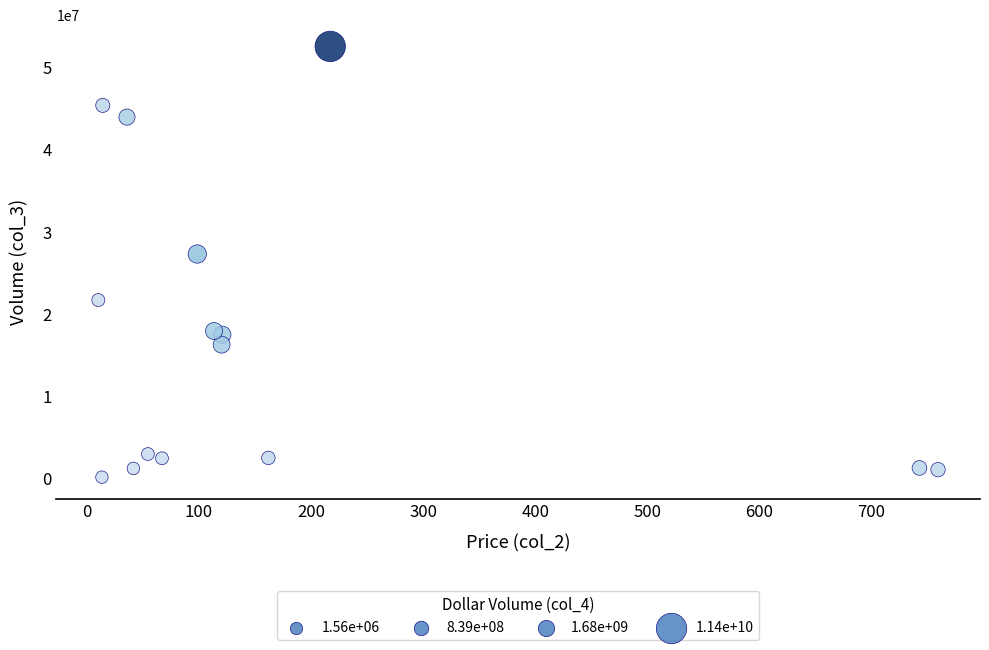

What Y value in the scatter plot is closest to 26345420?

27293674